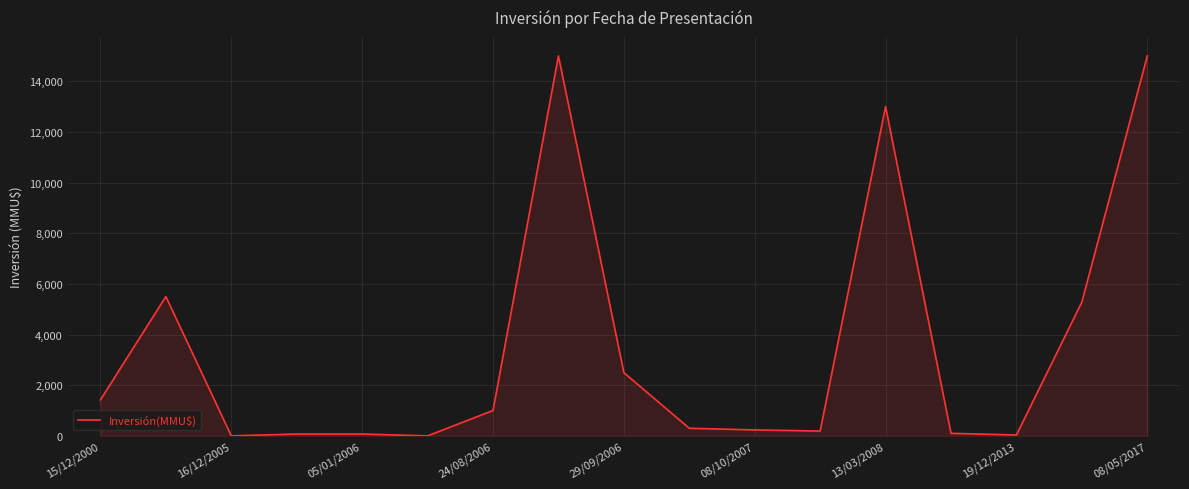

What is the maximum value shown in the chart?

15000